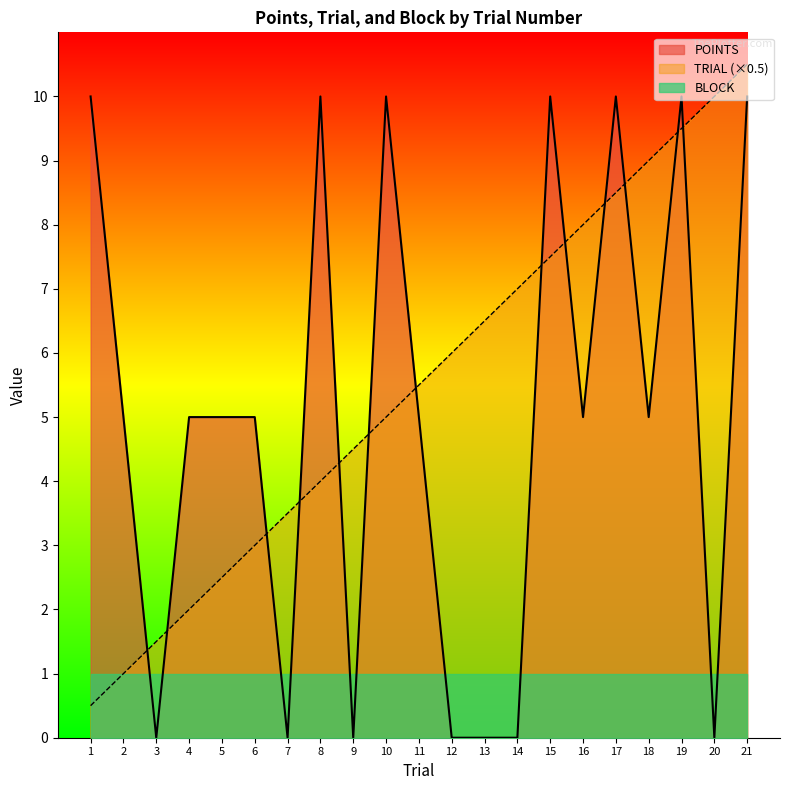

How many interior local peaks does the POINTS series have?

5